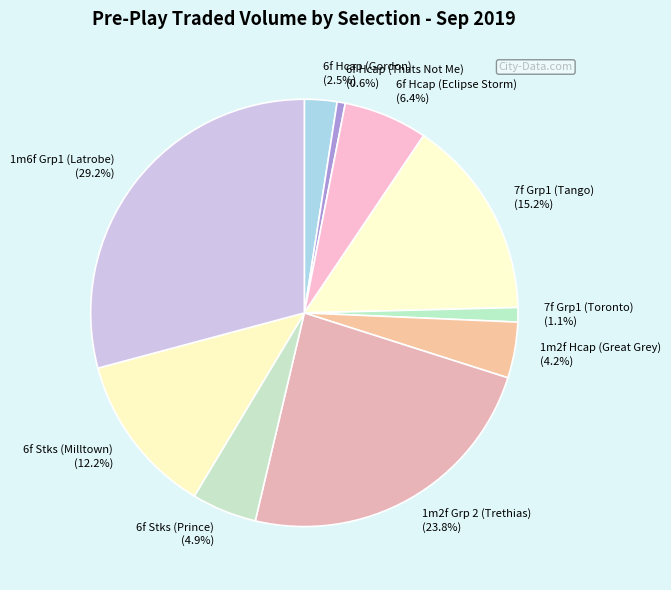

Which slice is the largest?

1m6f Grp1 (Latrobe)